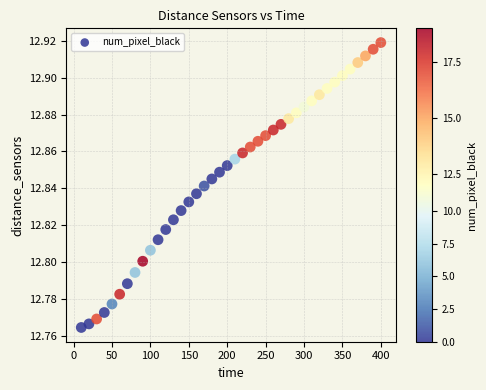

What is the range of X values (max minus min)?

390.0